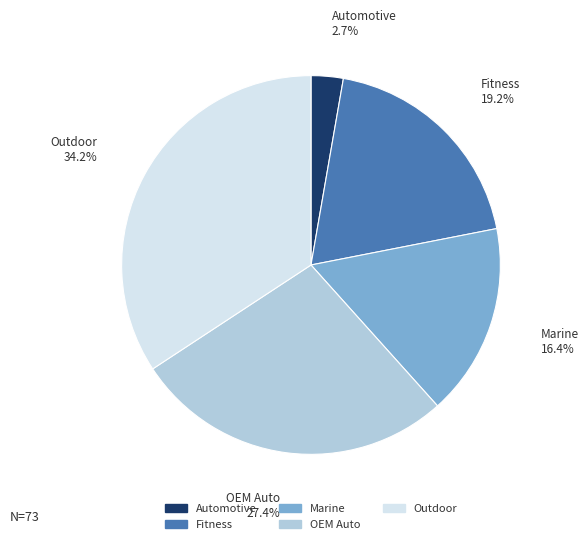

Approximately how many times larger is the value at Marine compared to OEM Auto?

0.6